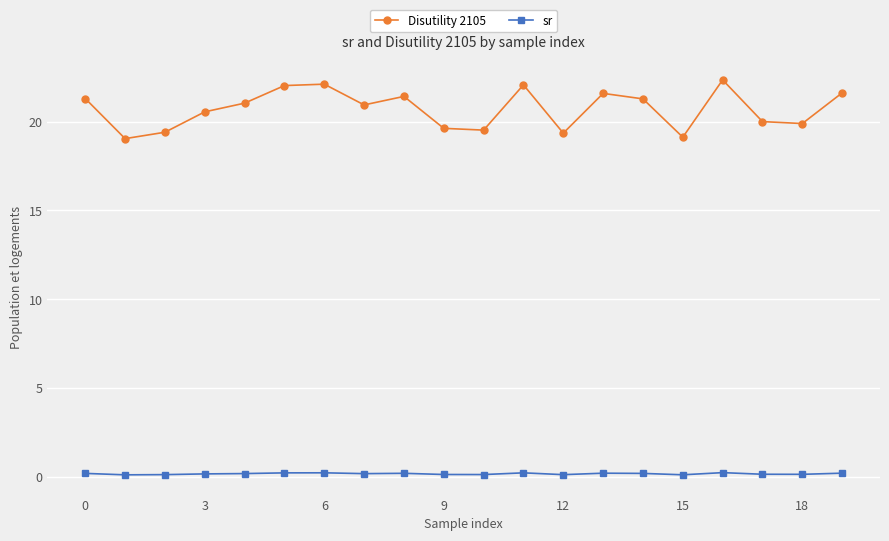

At how many categories does at least one series exceed 11?

20